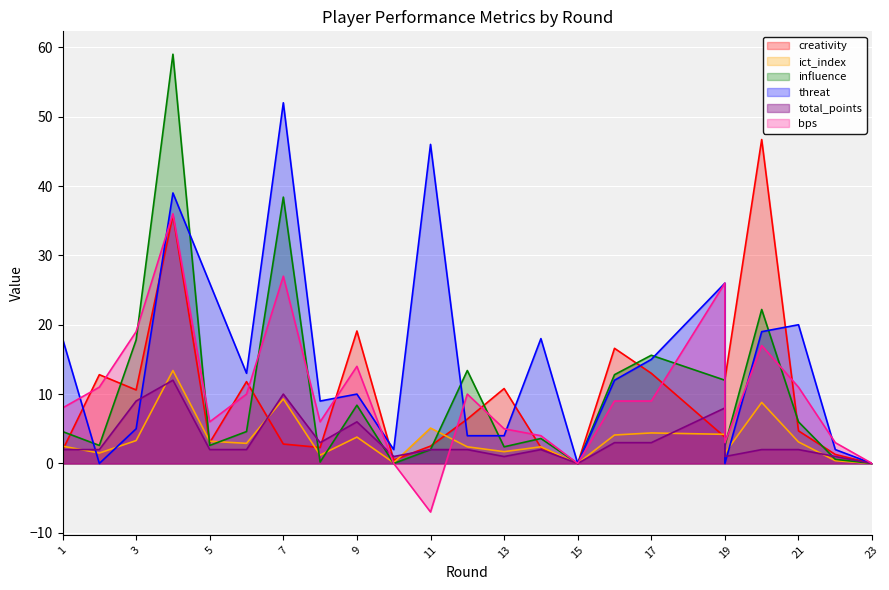

True or false: ict_index has more than 1 points higher than both neighbors.

True